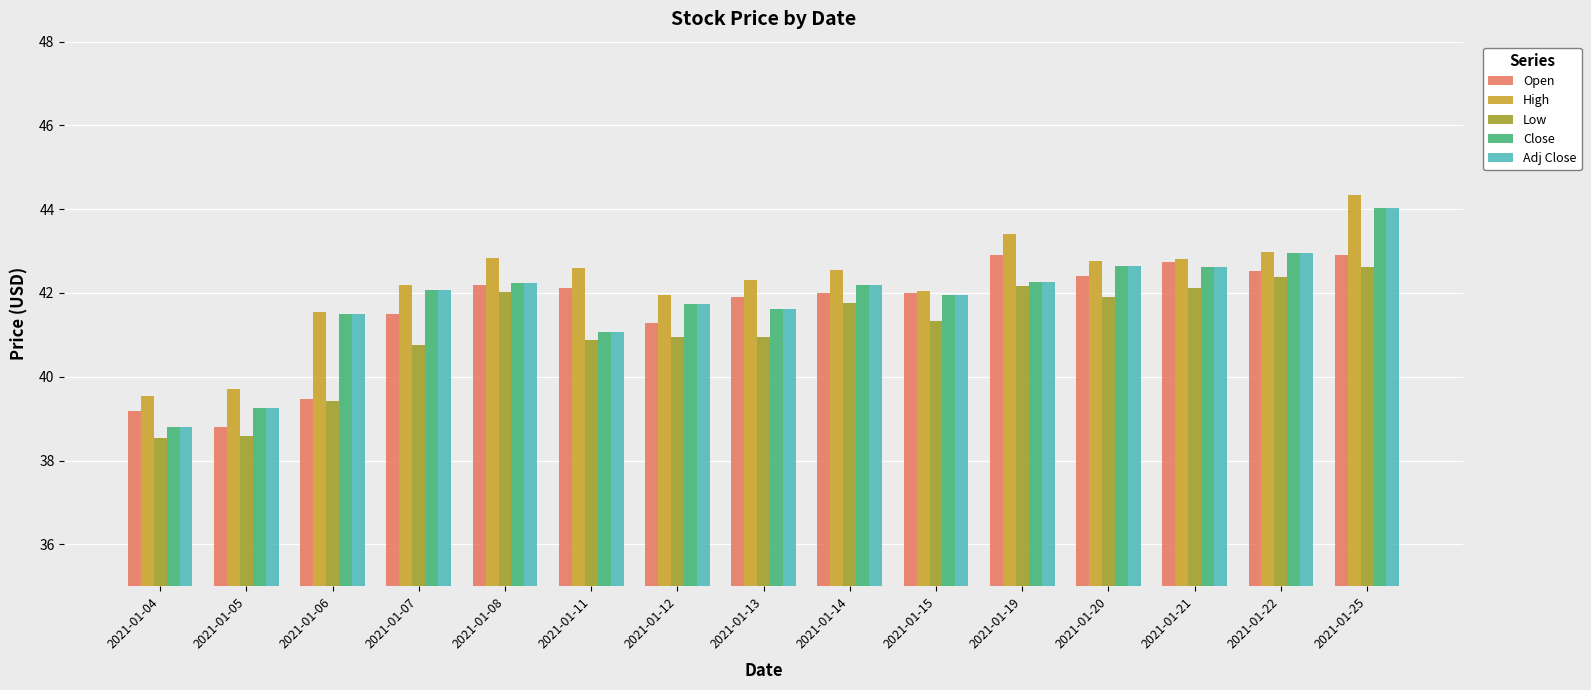

What is the total value across all series at 2021-01-13?

208.4